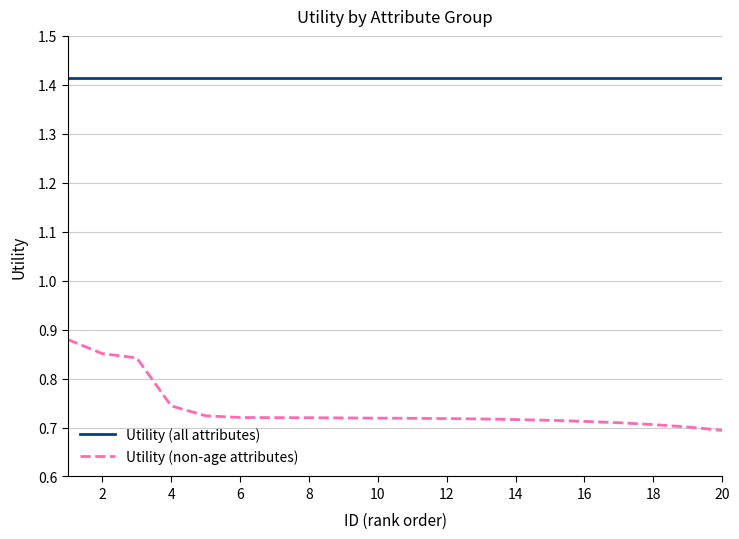

Which series has the widest spread of values?

Utility (non-age attributes)